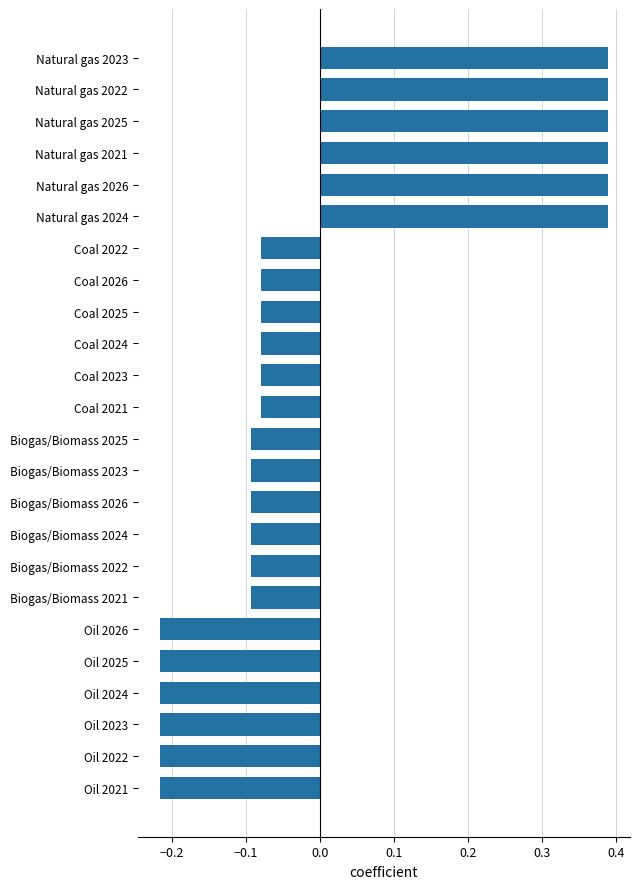

Does the chart contain any negative values?

Yes